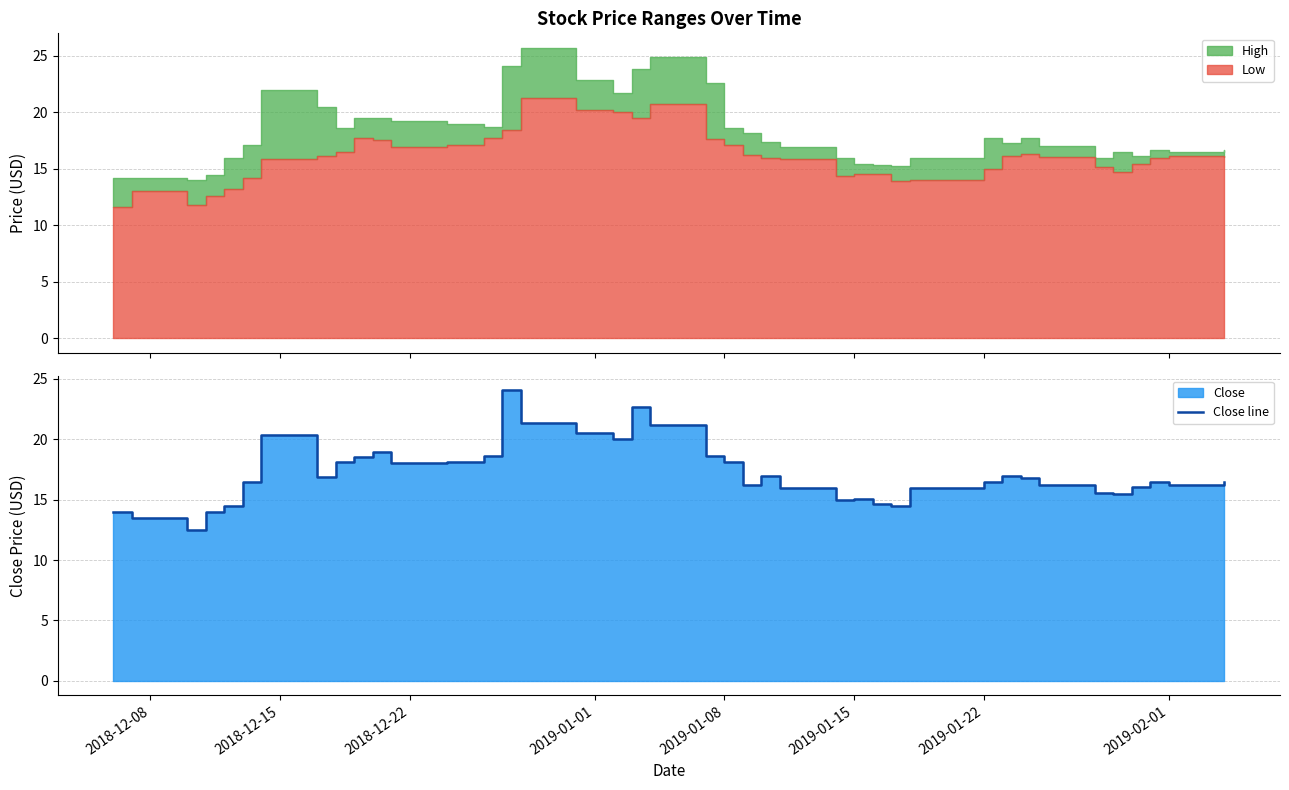

Reading right to left, transcribe all the data shown in this chart.

16.5	16.2	16.5	16.1	15.4	15.6	16.2	16.8	17.0	16.5	15.9	14.5	14.6	15.1	15.0	15.9	16.9	16.2	18.1	18.7	21.2	22.7	20.0	20.5	21.4	24.1	18.6	18.1	18.0	19.0	18.6	18.1	16.9	20.3	16.5	14.5	14.0	12.5	13.5	14.0